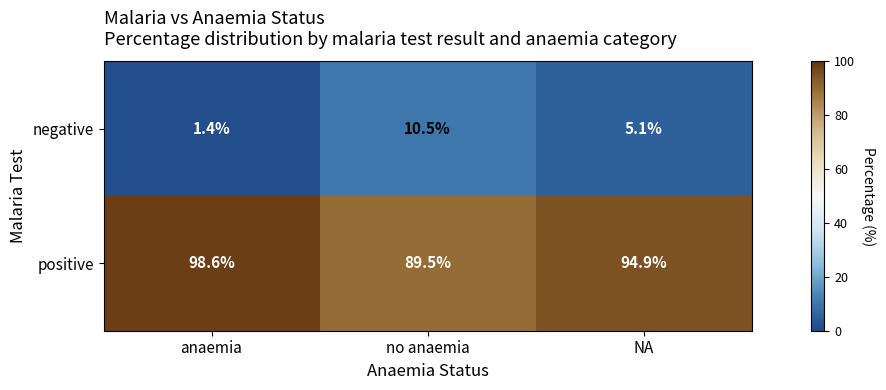

Count the number of data series in this chart.

2